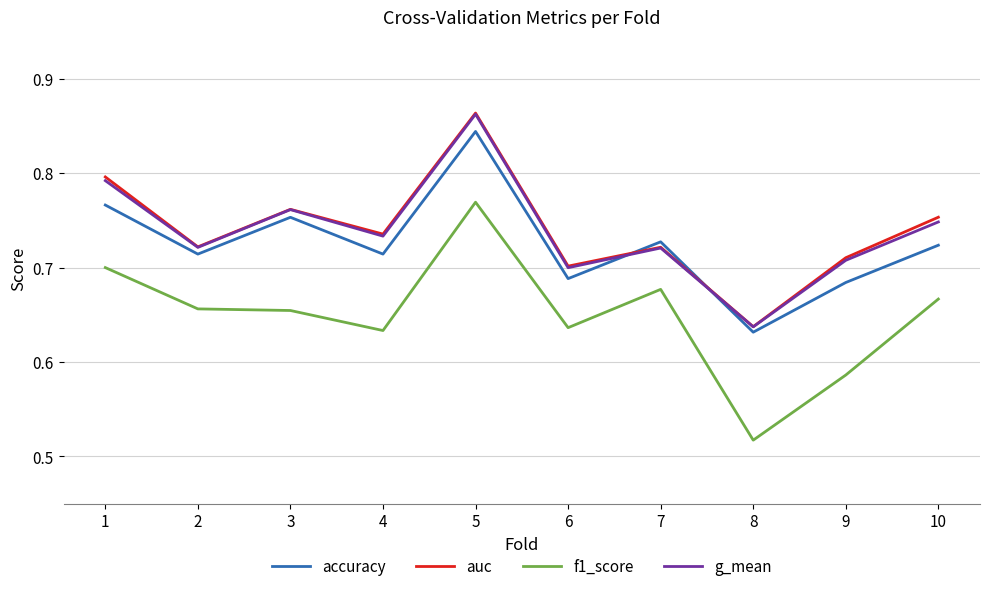

At which label does f1_score reach its minimum?

8